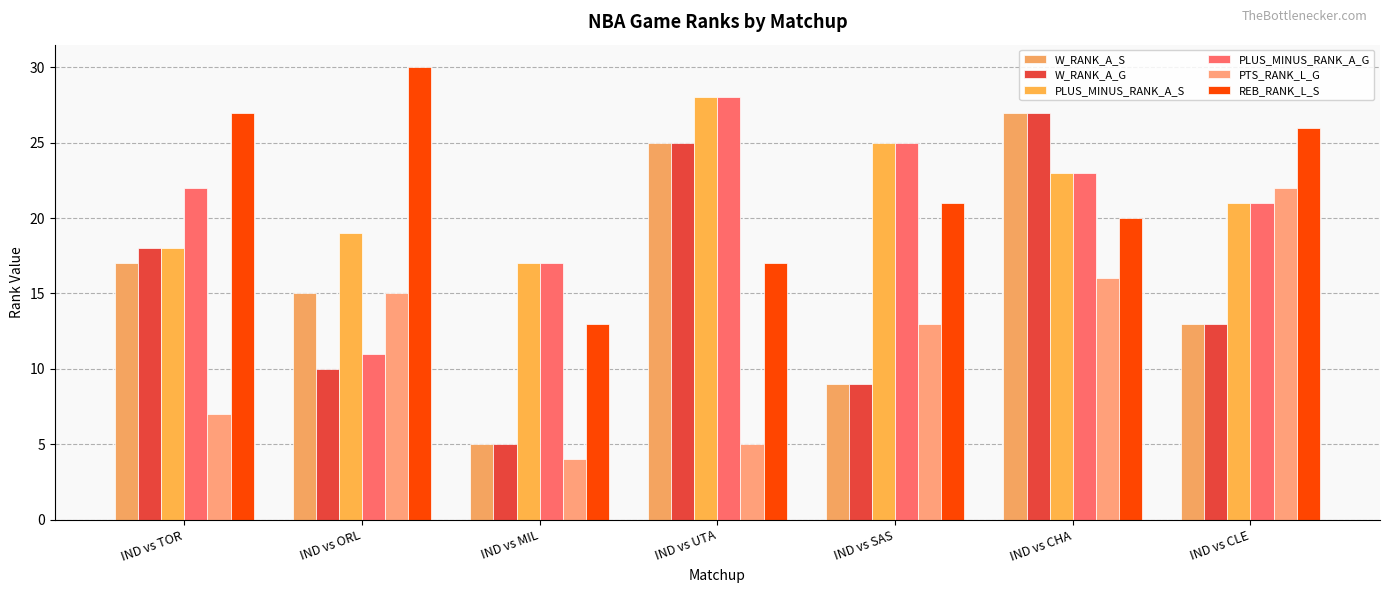

Which has a higher value, IND vs CLE or IND vs ORL?

IND vs ORL